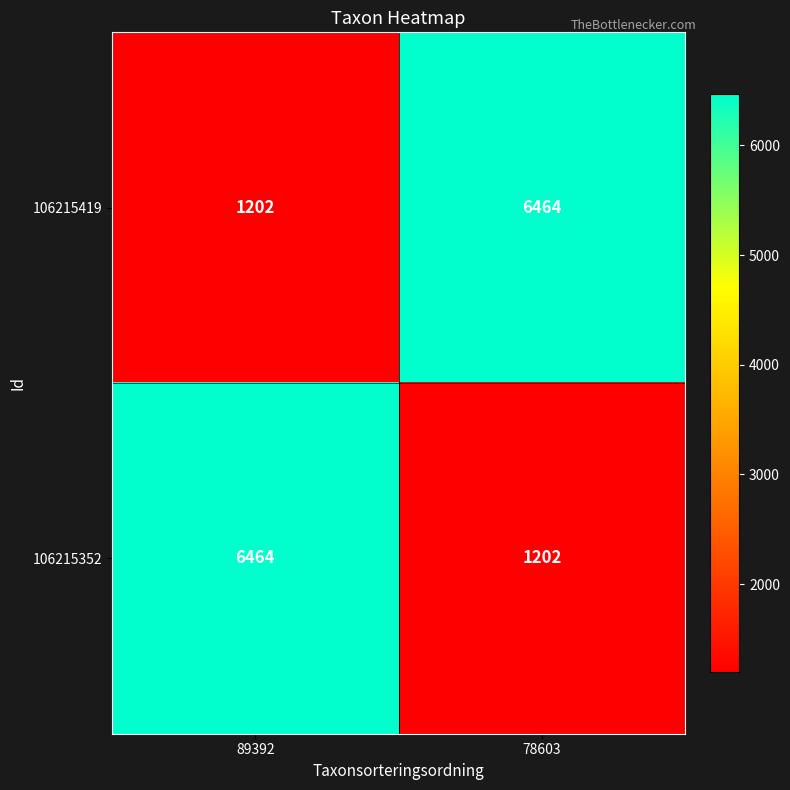

Reading right to left, what are all the values shown in this chart?

106215419: 78603=6464	89392=1202
106215352: 78603=1202	89392=6464